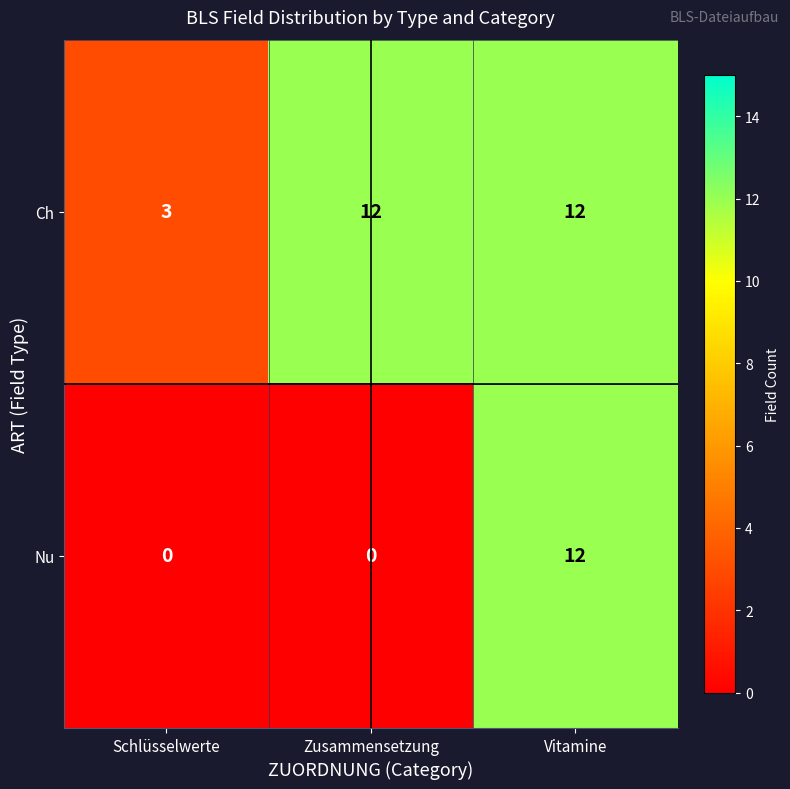

Rank the series by their average value, from highest to lowest.

Ch, Nu